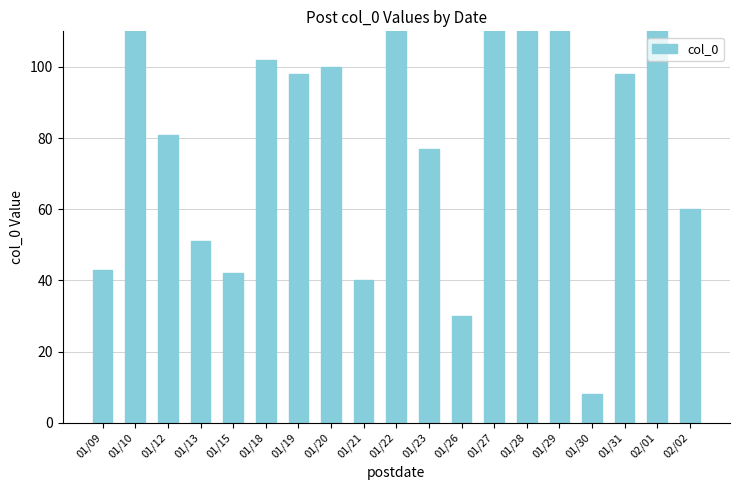

What is the change in value from 01/09 to 01/10?

+147